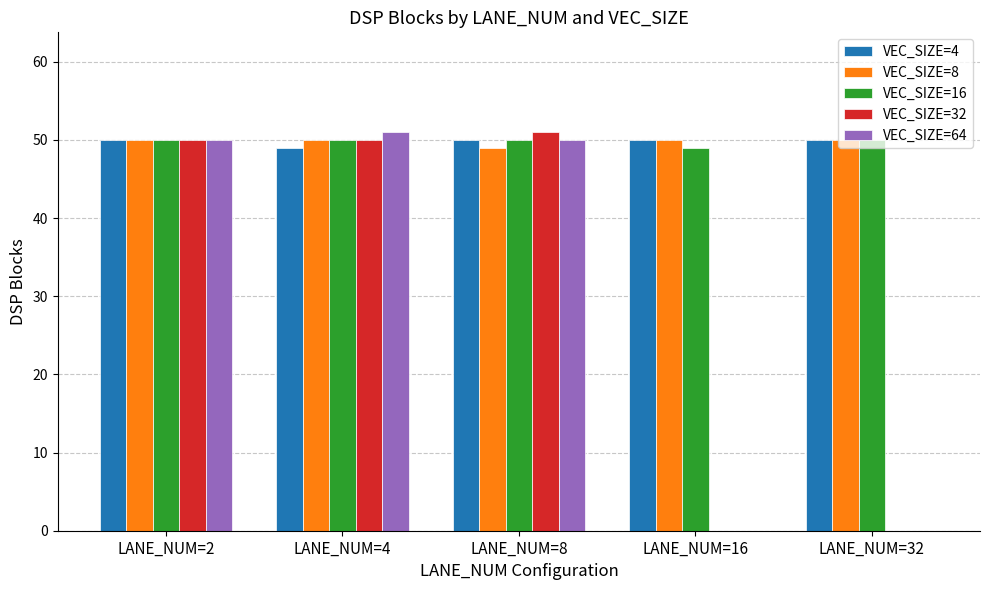

What is the total value across all series at LANE_NUM=2?

250